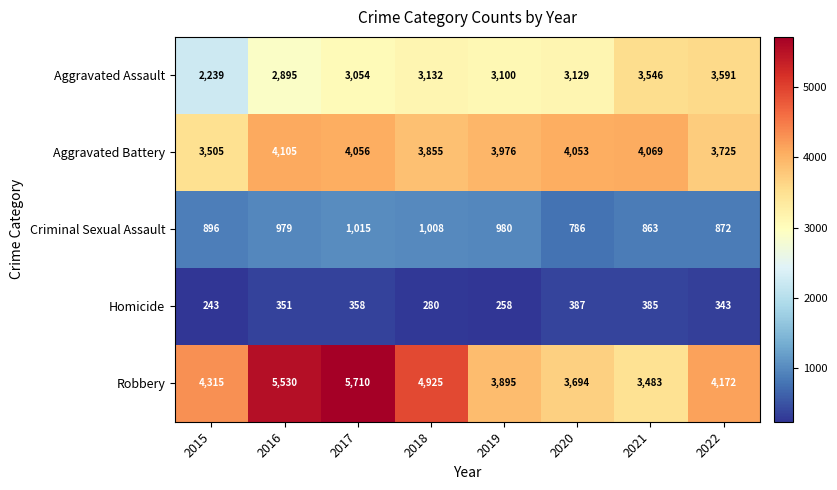

Rank the series by their maximum value, from highest to lowest.

Robbery, Aggravated Battery, Aggravated Assault, Criminal Sexual Assault, Homicide